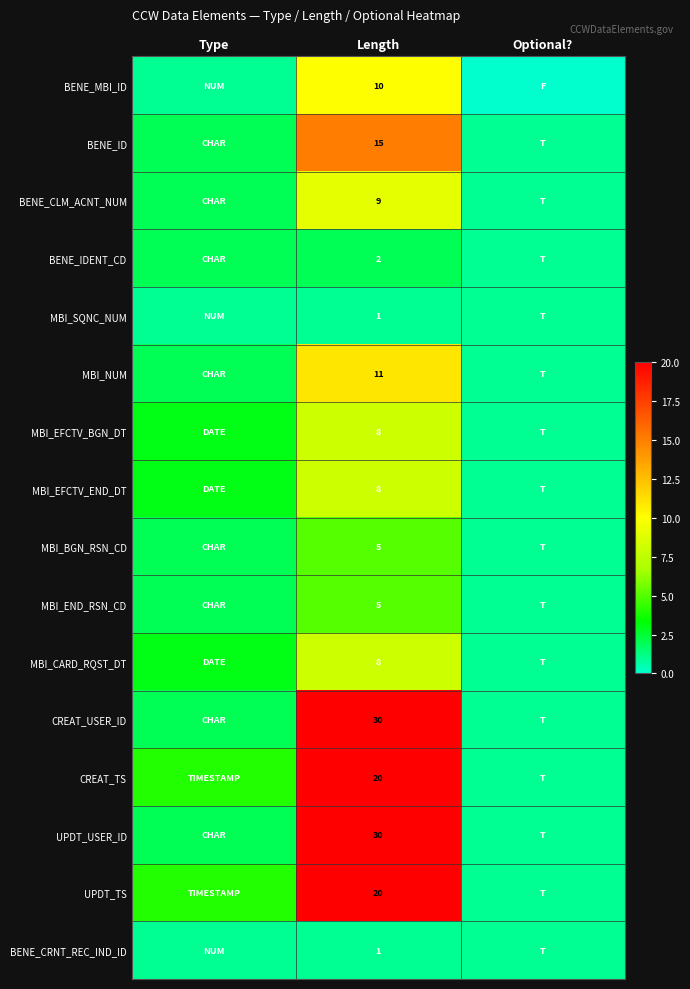

Is it true that UPDT_TS equals 6 at Length?

False